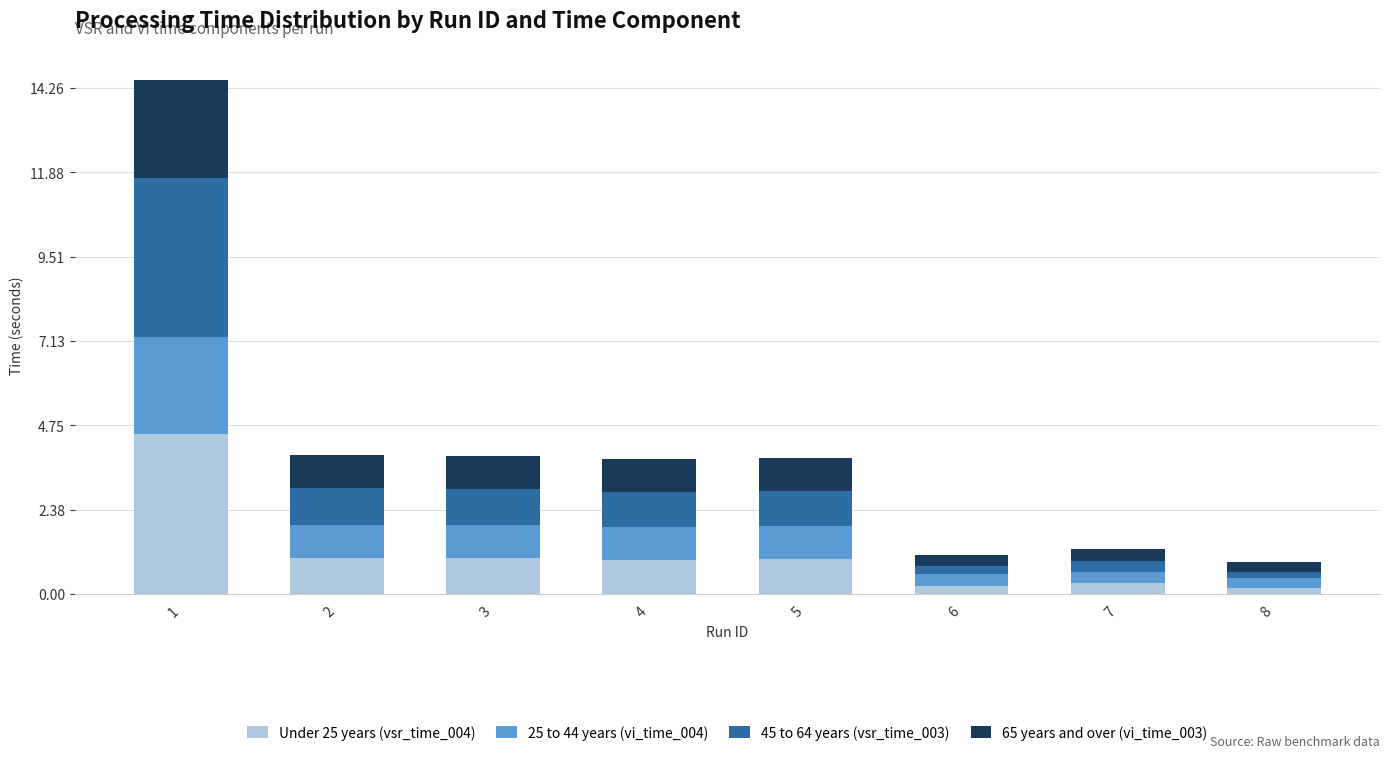

True or false: Under 25 years (vsr_time_004) has a value of 4.5 at 1.

True